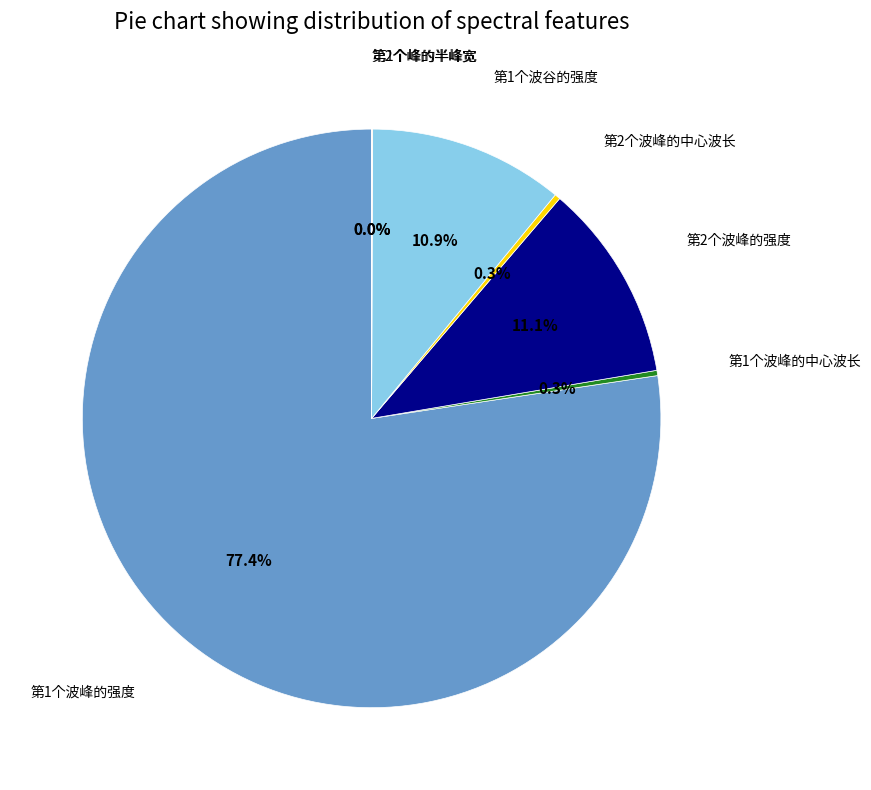

Is there a majority slice in this chart?

Yes